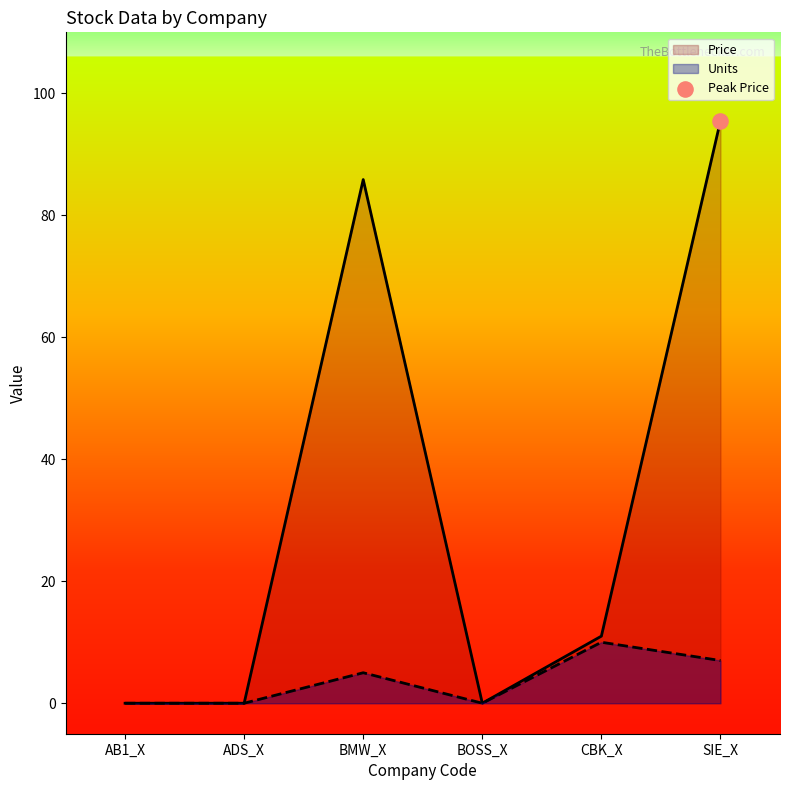

Which series has the largest total across all categories?

Price